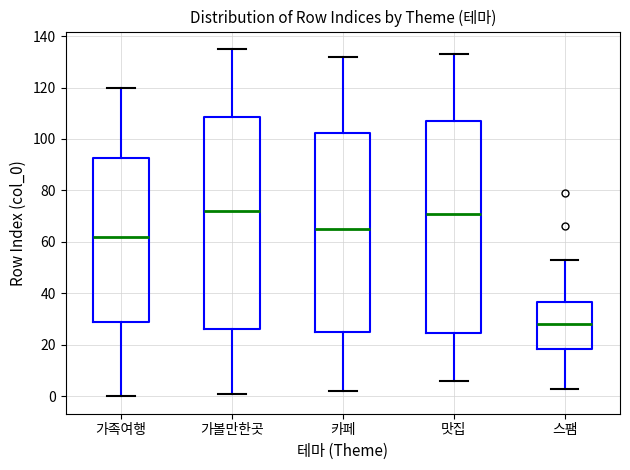

Reading left to right, transcribe this box plot: for each box, give where its median line is, the range the box spans, and where its two whiskers end, as read against the y-axis. The values are not printed on the chart, so give them approximately, as read against the axis.

가족여행: median 62, box 30 to 92, whiskers 0 to 120
가볼만한곳: median 72, box 26 to 108, whiskers 2 to 136
카페: median 66, box 26 to 102, whiskers 2 to 132
맛집: median 72, box 24 to 108, whiskers 6 to 134
스팸: median 28, box 18 to 36, whiskers 4 to 54